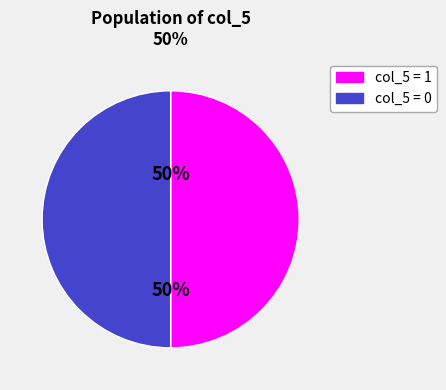

To the nearest percent, what is the average slice percentage?

50%